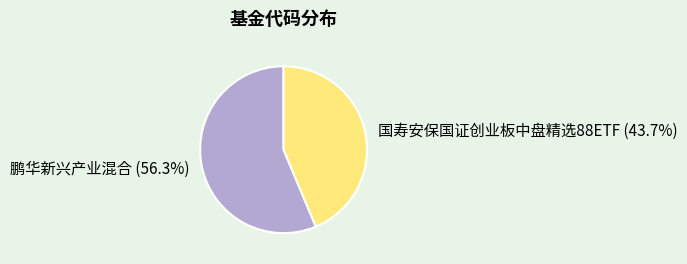

To the nearest percent, what is the difference between the largest and smallest slice percentages?

13%